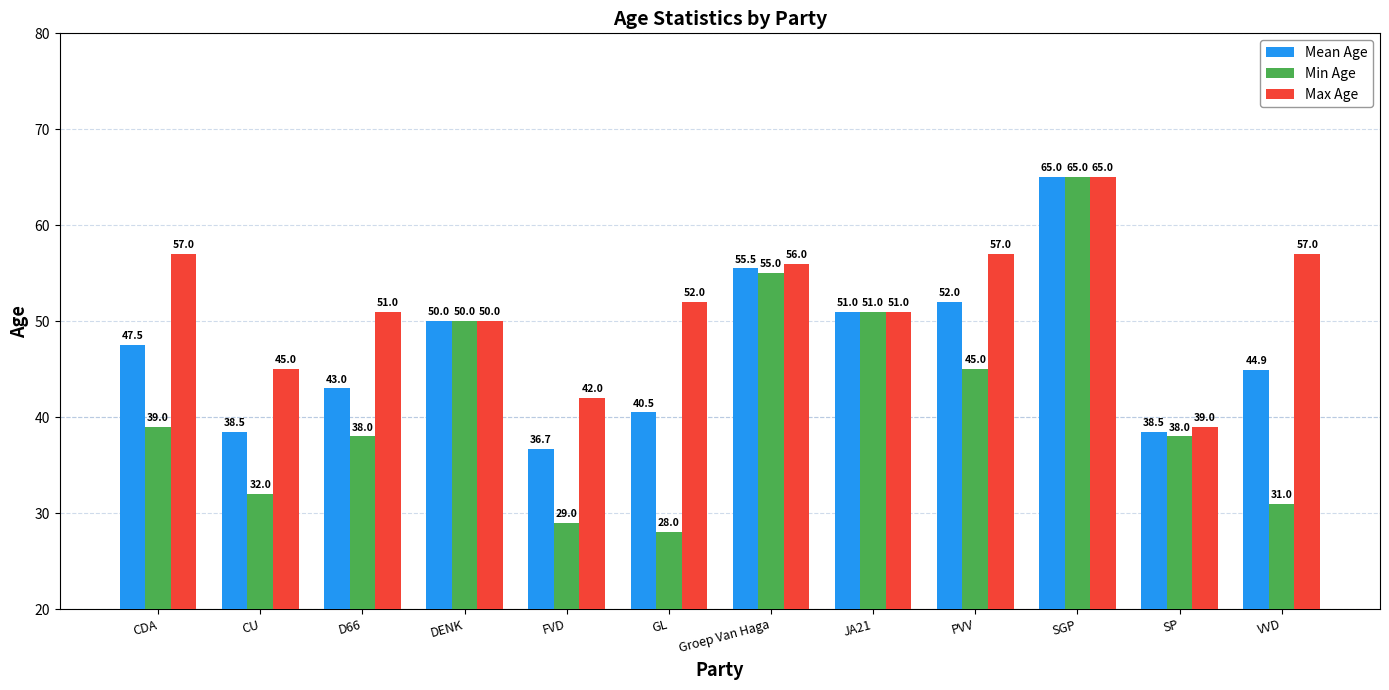

What is the highest value of the Min Age series?

65.0